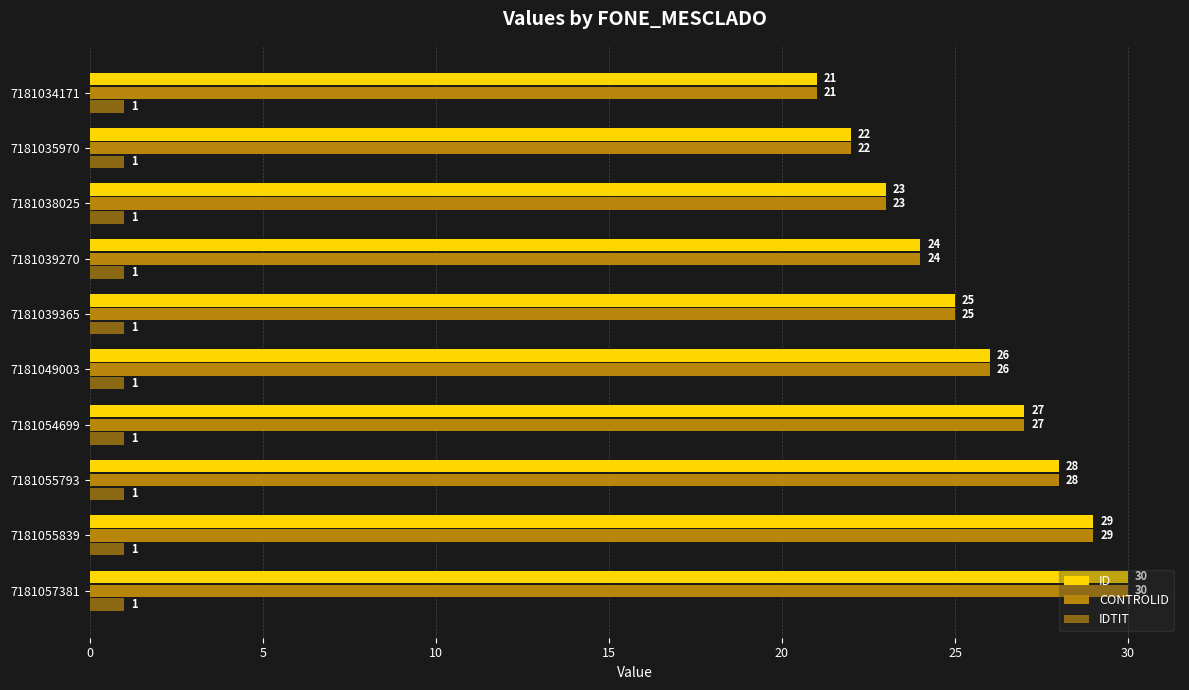

The value of IDTIT at 7181055793 is 2. True or false?

False